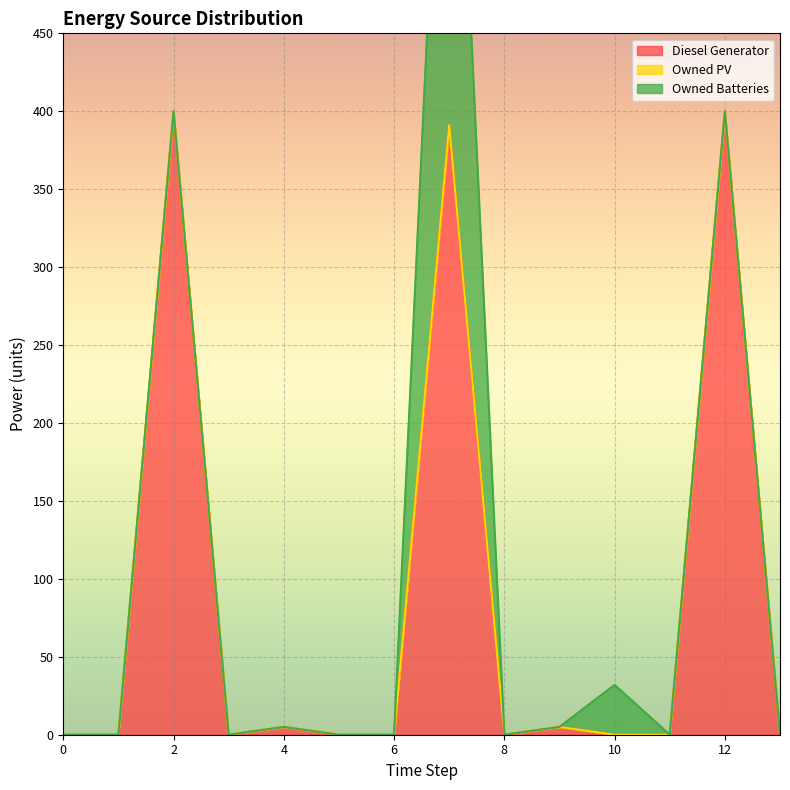

The value of Owned Batteries at 7 is 360.0. True or false?

True